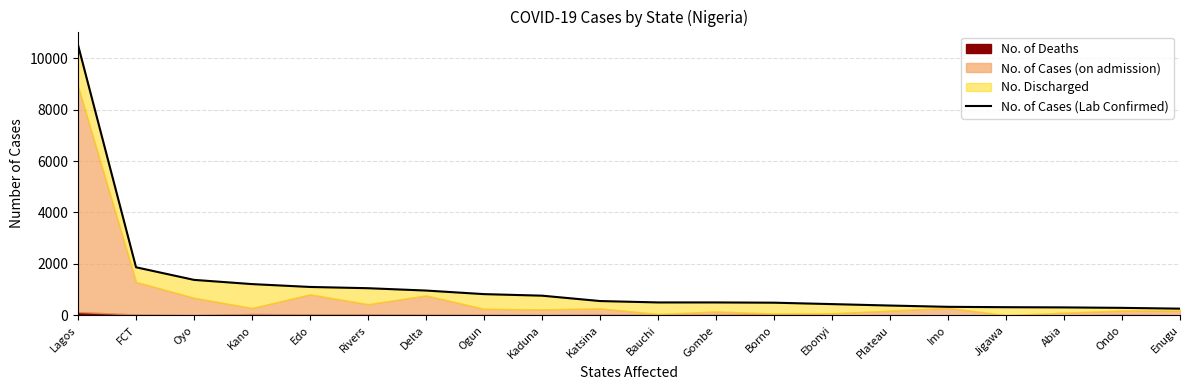

What is the label of the 12th point from the right?

Kaduna